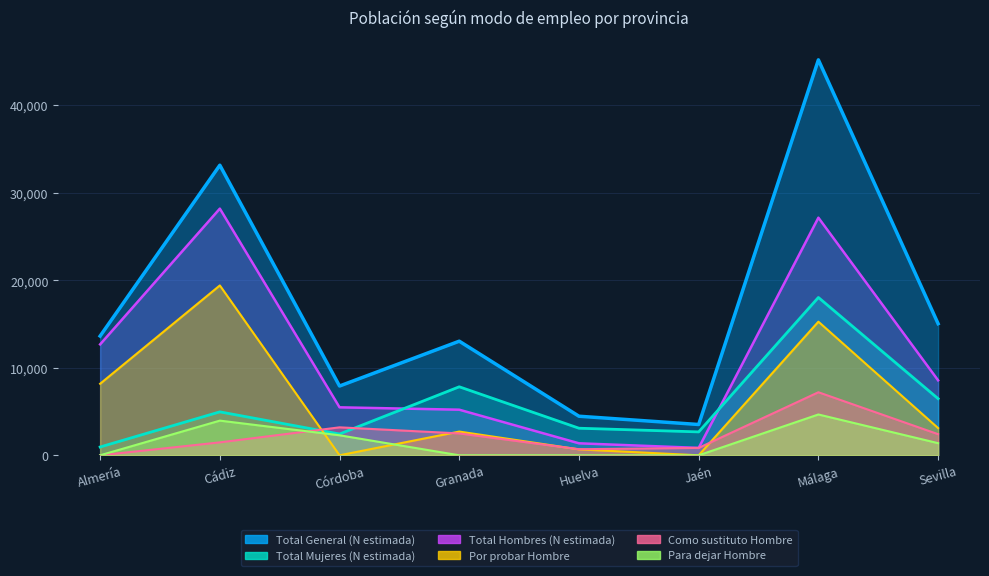

Which category has the lowest value in the Total Hombres (N estimada) series?

Jaén